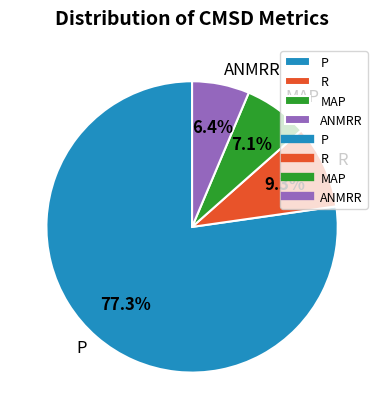

Between MAP and P, which is larger?

P